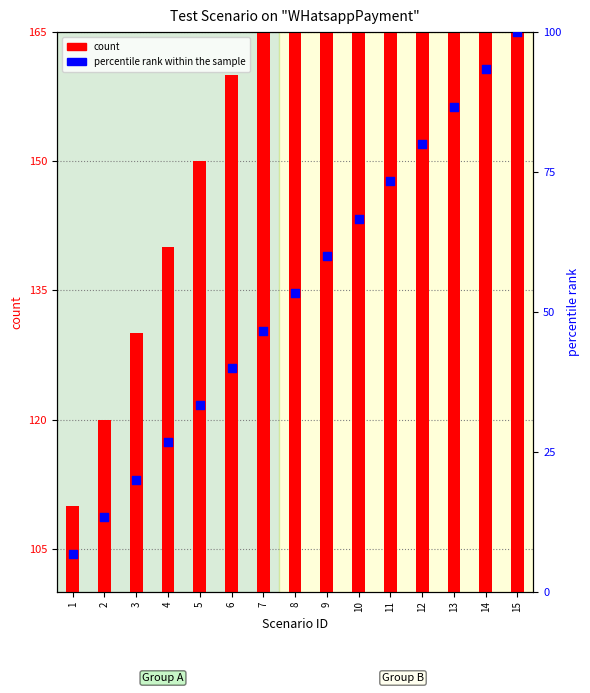

Which series has the largest Y range (max minus min)?

count